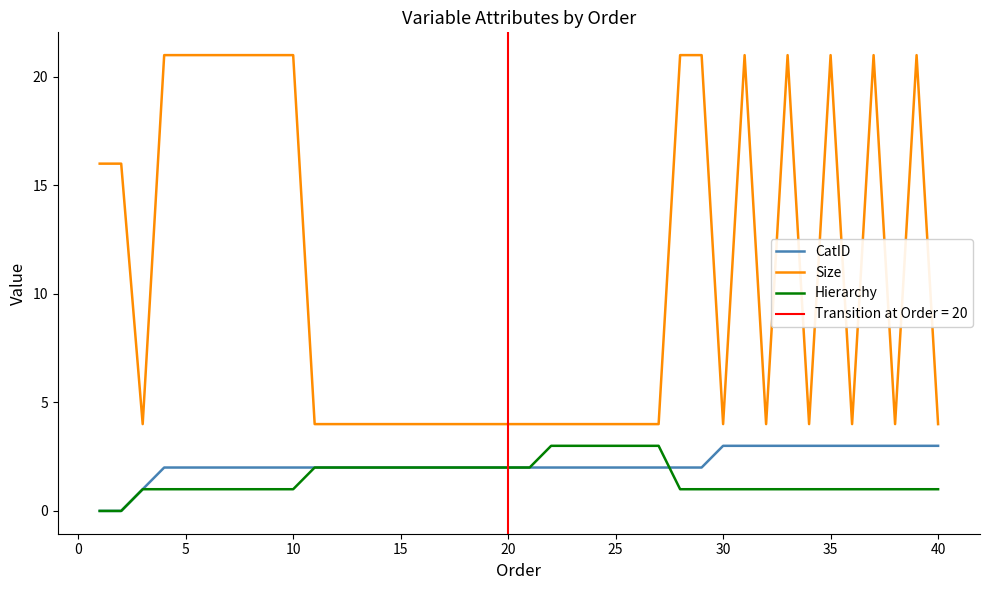

The value of Hierarchy at 40 is 1. True or false?

True